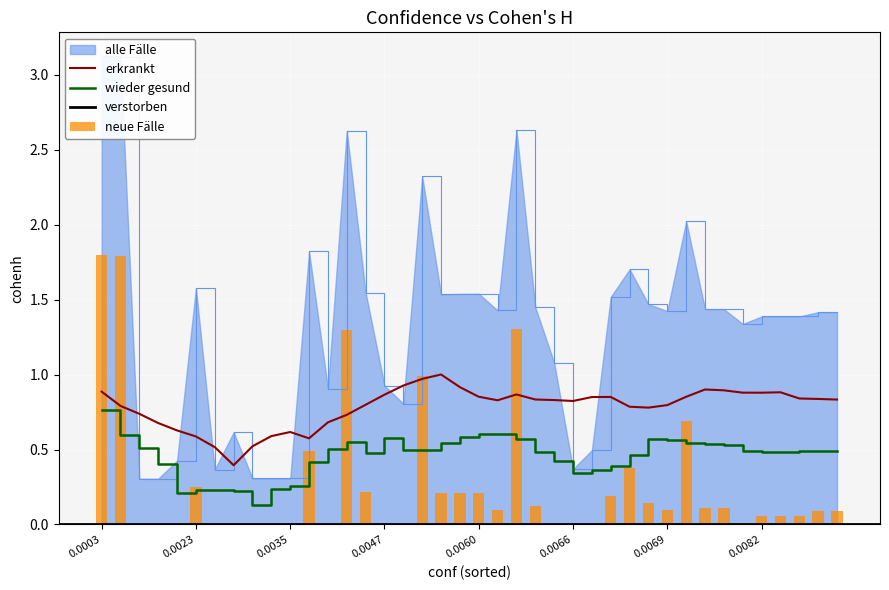

What is the highest value of the erkrankt series?

1.0